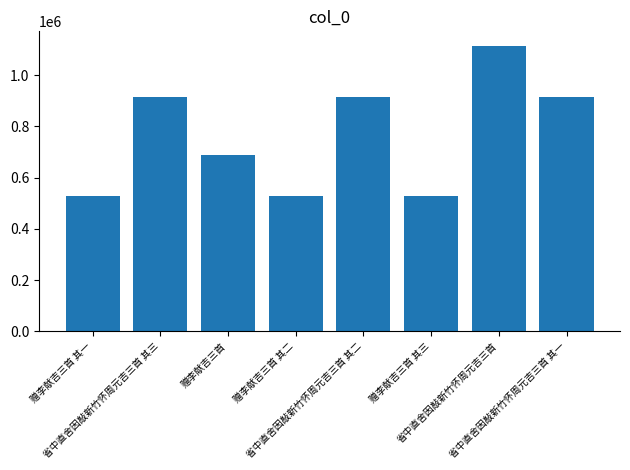

What is the average value?

765833